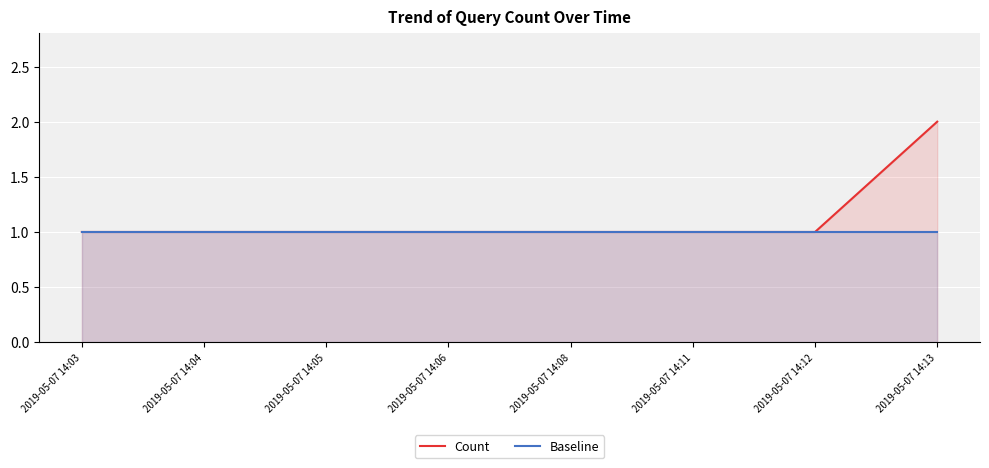

What is the minimum value shown in the chart?

1